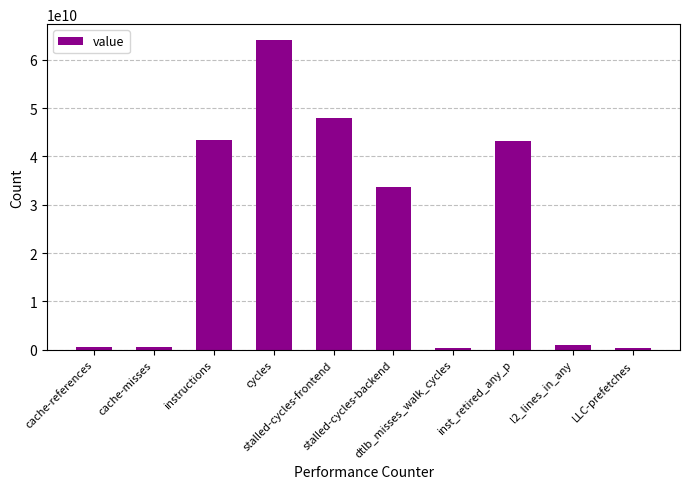

How many distinct data groups are displayed?

1